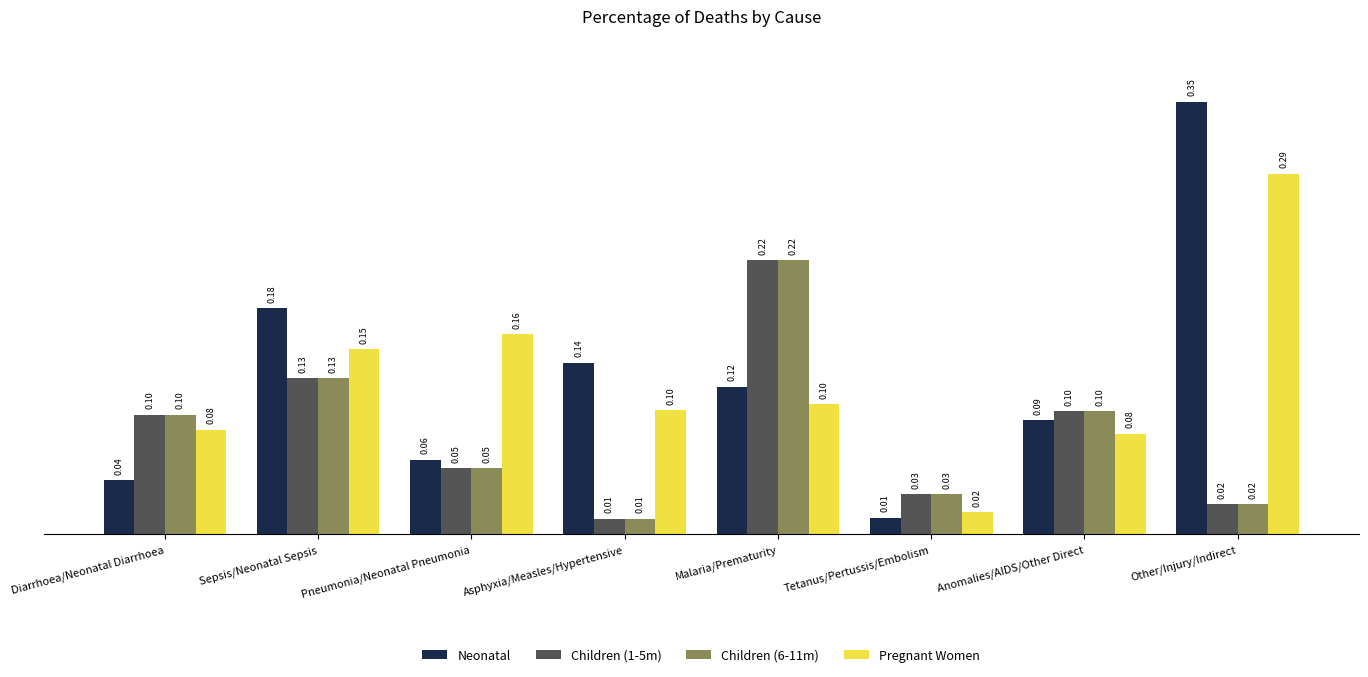

What is the label of the 8th bar from the right?

Diarrhoea/Neonatal Diarrhoea